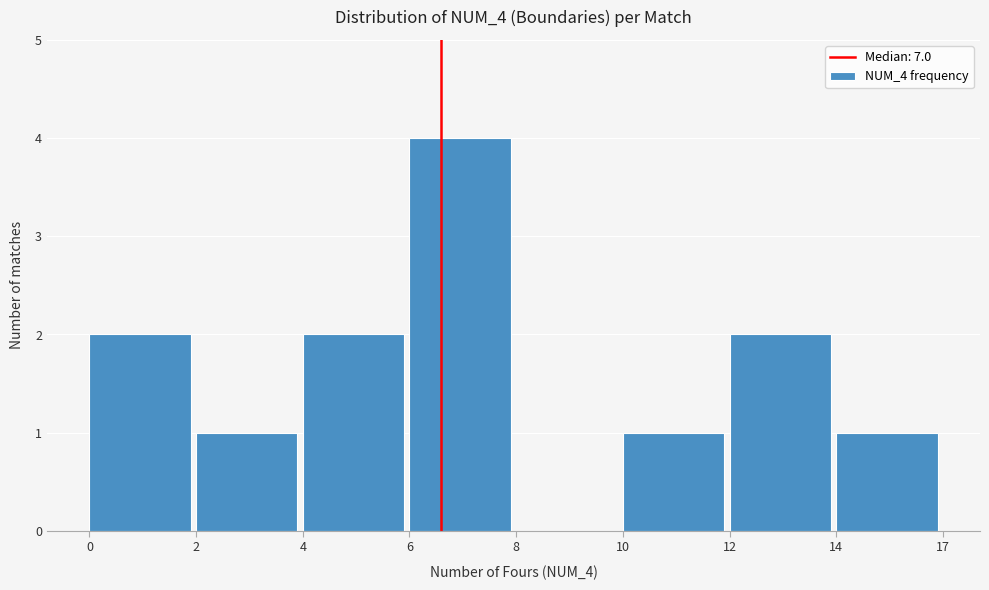

Reading left to right, transcribe all the data shown in this chart.

0=2	2=1	4=2	6=4	8=0	10=1	12=2	14=1